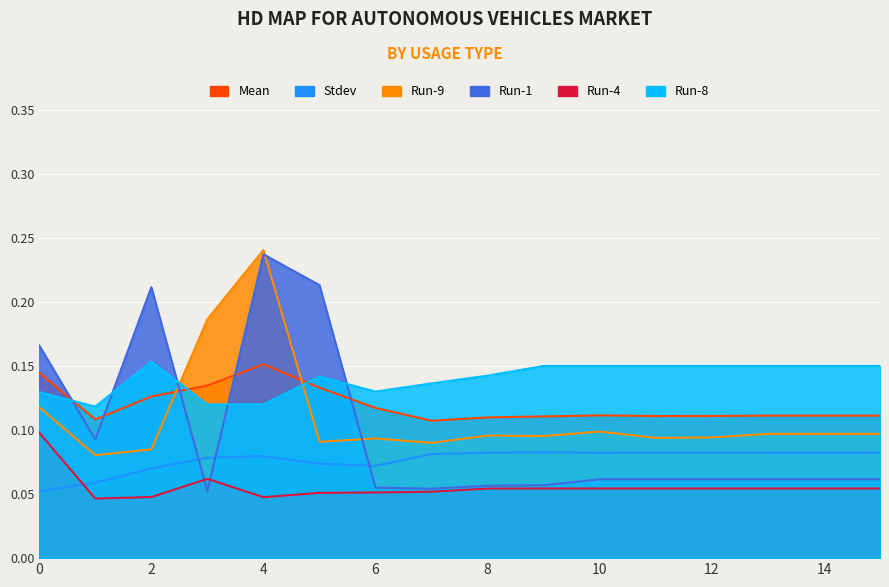

True or false: Stdev and Run-8 intersect in this chart.

False